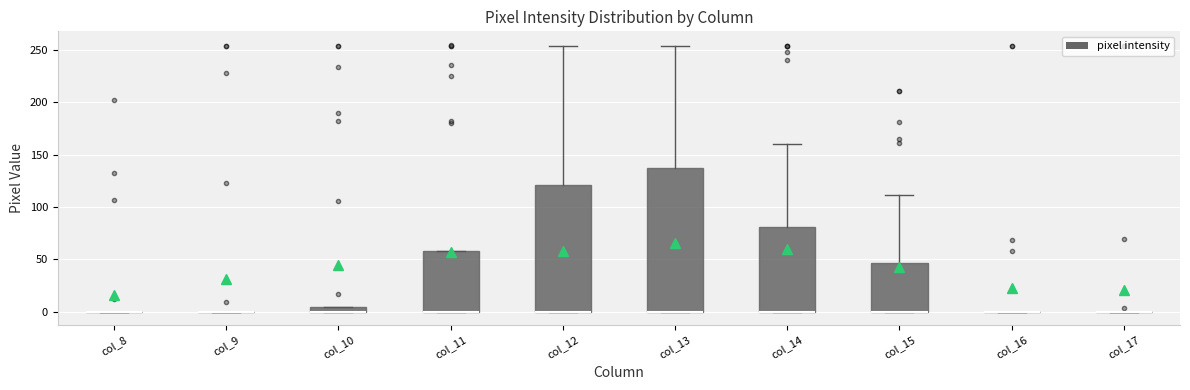

Where does the upper whisker of the box for col_12 end on the y-axis? The values are not printed on the chart, so give them approximately, as read against the axis.

255